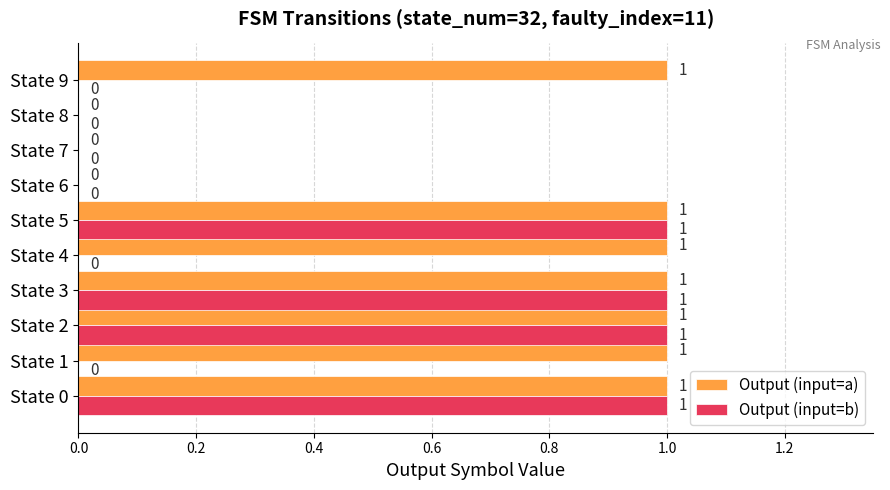

Is it true that Output (input=b) equals 2 at State 0?

False